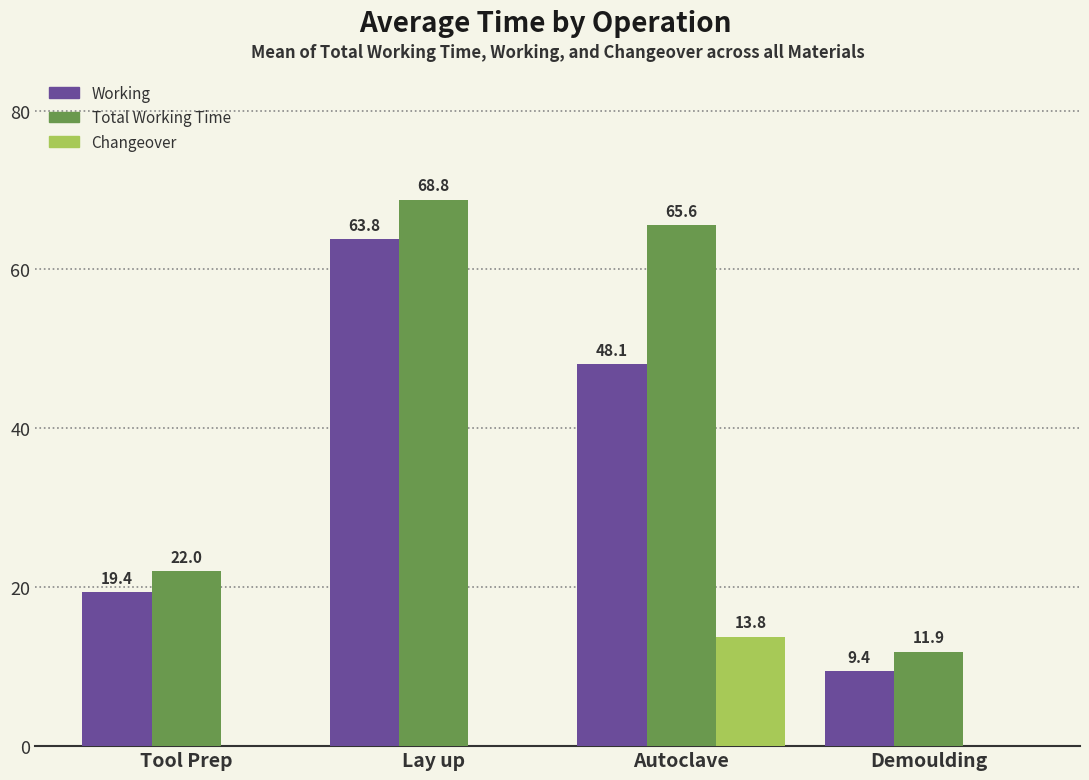

Reading left to right, transcribe all the data shown in this chart.

Working: Tool Prep=19.4	Lay up=63.8	Autoclave=48.1	Demoulding=9.4
Total Working Time: Tool Prep=22.0	Lay up=68.8	Autoclave=65.6	Demoulding=11.9
Changeover: Tool Prep=0.0	Lay up=0.0	Autoclave=13.8	Demoulding=0.0